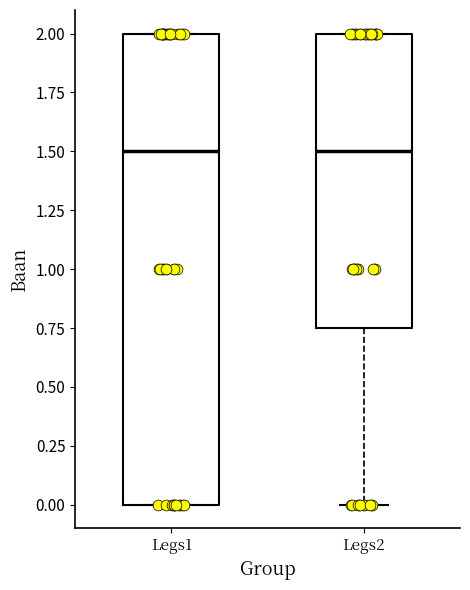

Reading left to right, transcribe this box plot: for each box, give where its median line is, the range the box spans, and where its two whiskers end, as read against the y-axis. The values are not printed on the chart, so give them approximately, as read against the axis.

Legs1: median 1.50, box 0.00 to 2.00, whiskers 0.00 to 2.00
Legs2: median 1.50, box 0.75 to 2.00, whiskers 0.00 to 2.00